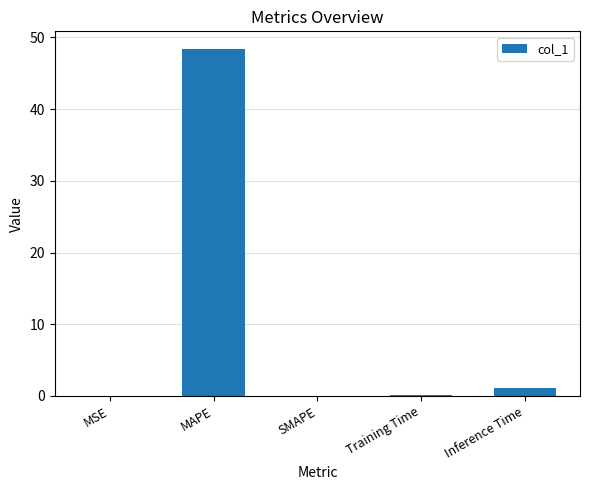

Between Inference Time and MAPE, which is larger?

MAPE